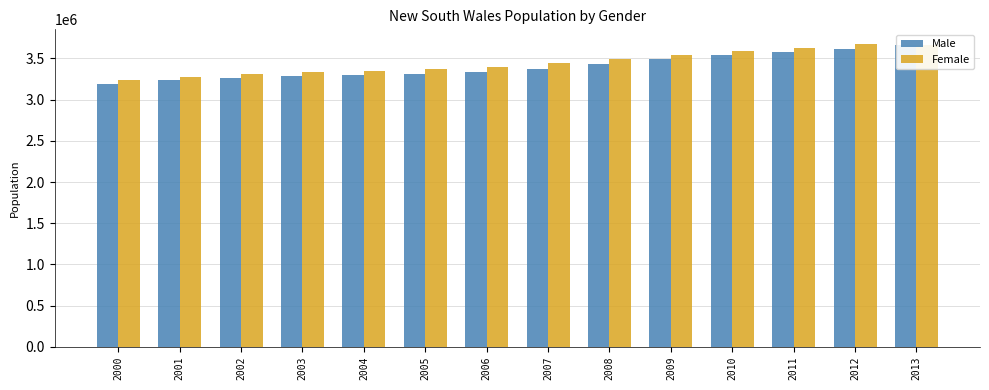

Reading left to right, list all the values displayed in this chart.

Male: 3191864	3233305	3263556	3281607	3296562	3313555	3336005	3376796	3432731	3492115	3540212	3577883	3618501	3665190
Female: 3239962	3280539	3311740	3334105	3351718	3372320	3399523	3438563	3487176	3540308	3588144	3626854	3669679	3665190